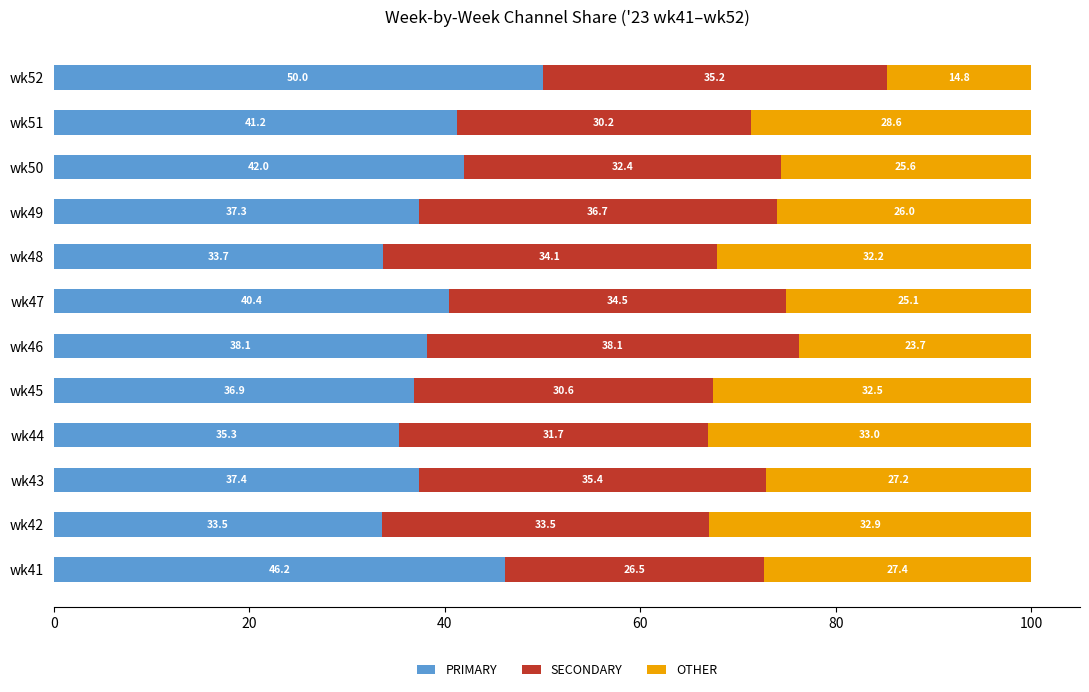

How many values in the PRIMARY series are below 38?

6